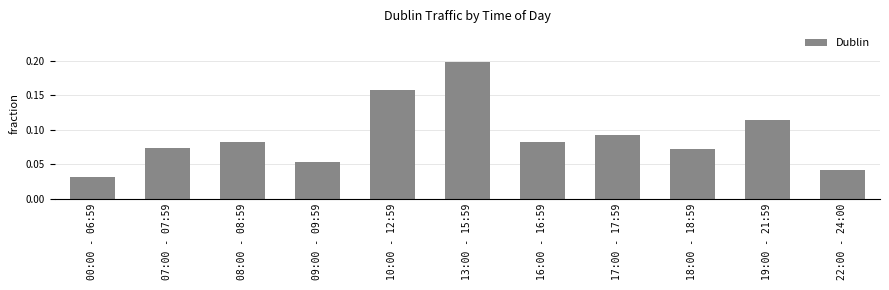

How many bars are there in total?

11